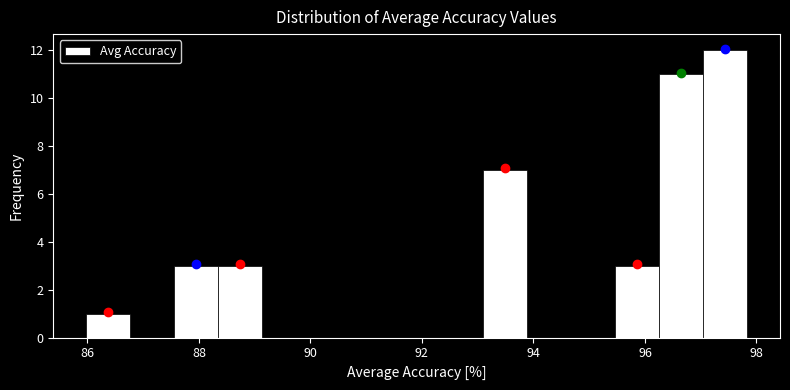

Around what value on the x-axis is the tallest bar? Give the approximate position of its centre, as read against the axis.

97.4